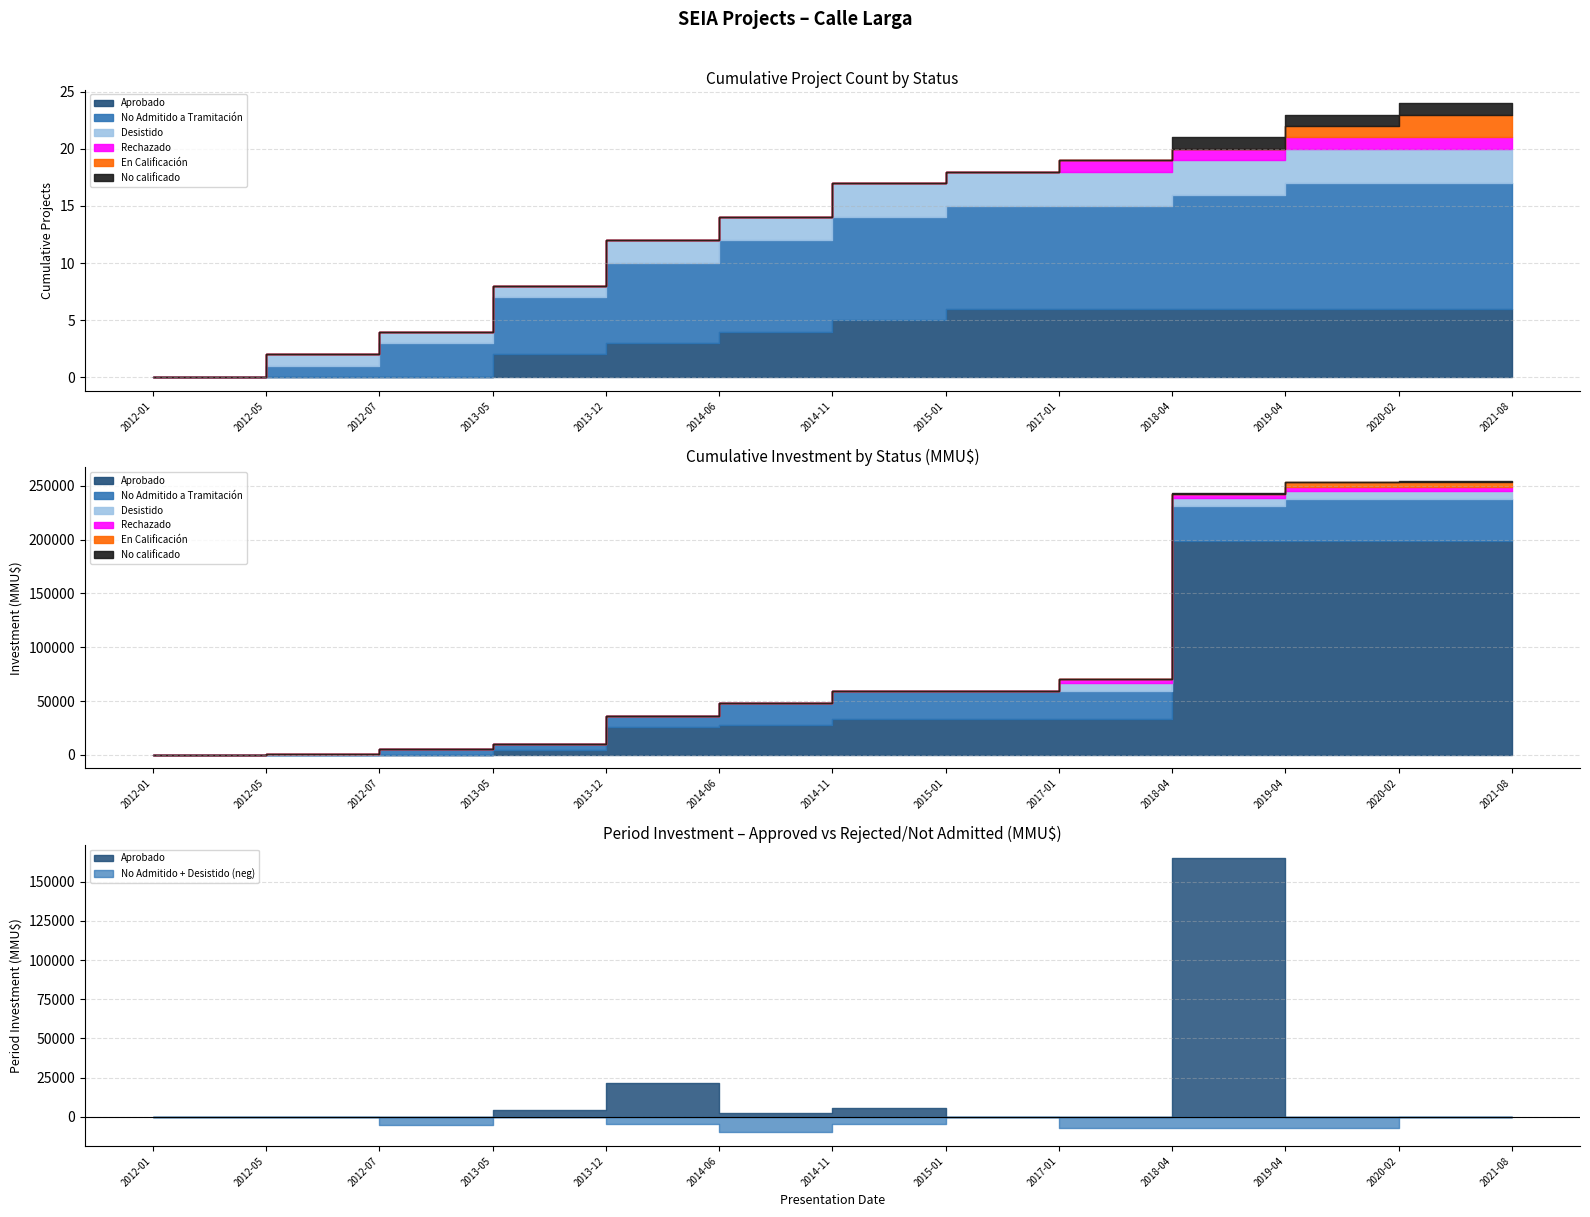

True or false: En Calificación has a value of 1 at 2021-08.

False